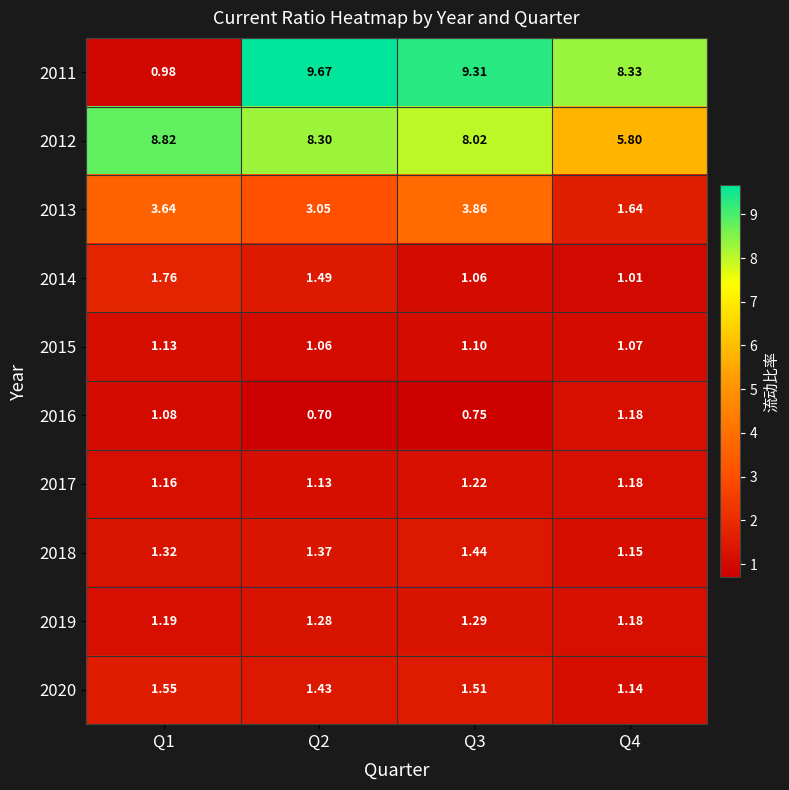

Count the number of categories in the chart.

4